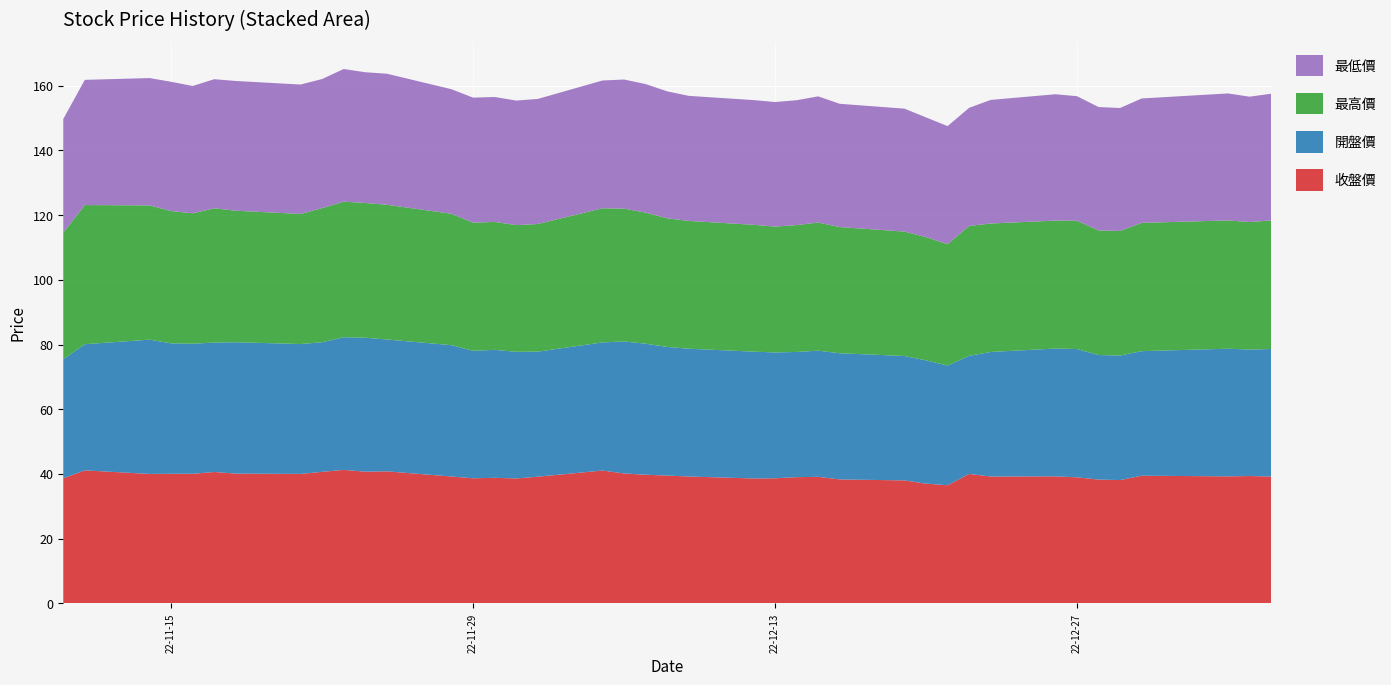

Reading right to left, list all the values displayed in this chart.

收盤價: 39.2	39.4	39.2	39.5	38.1	38.2	39.0	39.2	39.2	40.0	36.5	37.0	38.0	38.3	39.1	39.0	38.6	38.6	39.2	39.5	39.8	40.1	41.0	39.1	38.6	38.8	38.6	39.2	40.8	40.7	41.2	40.6	40.0	40.1	40.6	40.0	40.0	40.0	41.1	38.6
開盤價: 39.4	39.1	39.5	38.5	38.5	38.5	39.6	39.5	38.5	36.5	37.0	38.1	38.5	39.0	39.0	38.7	38.9	39.2	39.5	39.8	40.5	40.8	39.6	38.6	39.1	39.5	39.4	40.6	40.8	41.4	41.0	40.0	40.1	40.6	40.0	40.2	40.3	41.5	39.0	36.8
最高價: 39.8	39.4	39.6	39.6	38.5	38.5	39.6	39.5	39.7	40.1	37.5	38.1	38.5	39.0	39.6	39.2	38.9	39.2	39.5	39.8	40.5	41.0	41.5	39.5	39.1	39.5	39.6	40.6	41.6	41.6	41.9	41.5	40.2	40.6	41.5	40.3	40.9	41.5	43.0	39.1
最低價: 39.1	38.8	39.2	38.5	38.0	38.1	38.5	39.0	38.2	36.5	36.5	37.0	38.0	38.1	39.0	38.6	38.5	38.5	38.6	39.2	39.8	39.9	39.5	38.6	38.5	38.6	38.6	38.5	40.5	40.4	41.0	39.9	40.0	40.1	39.9	39.4	40.0	39.4	38.7	35.1